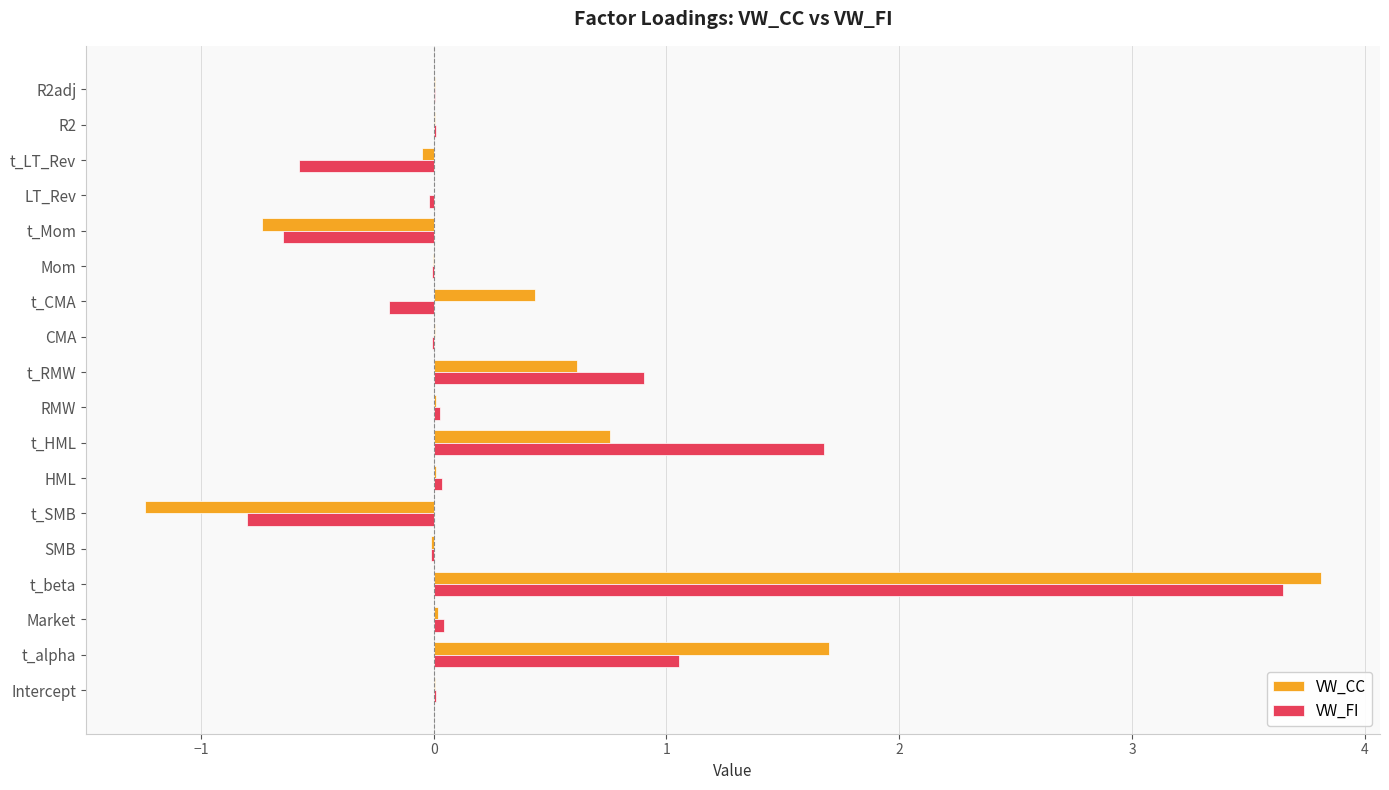

The VW_CC series shows -1.2 at t_Mom. True or false?

False